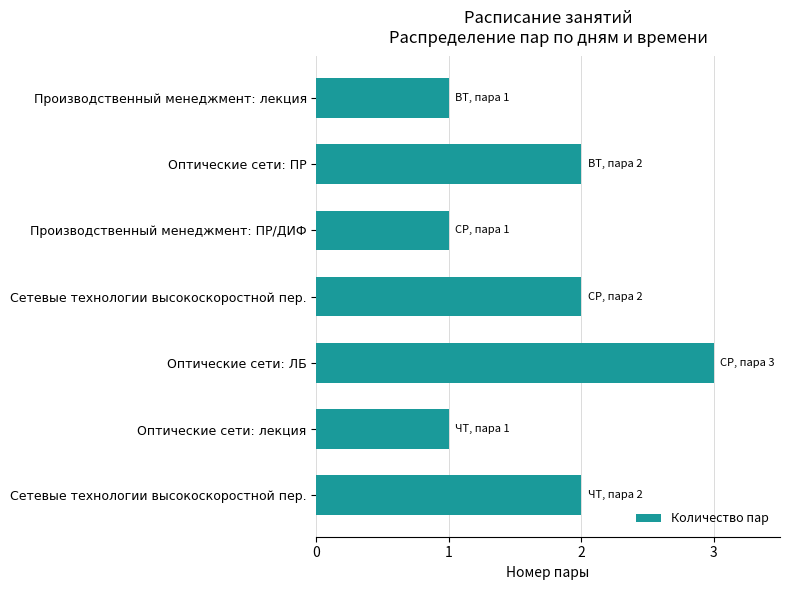

How many series are shown in this chart?

1